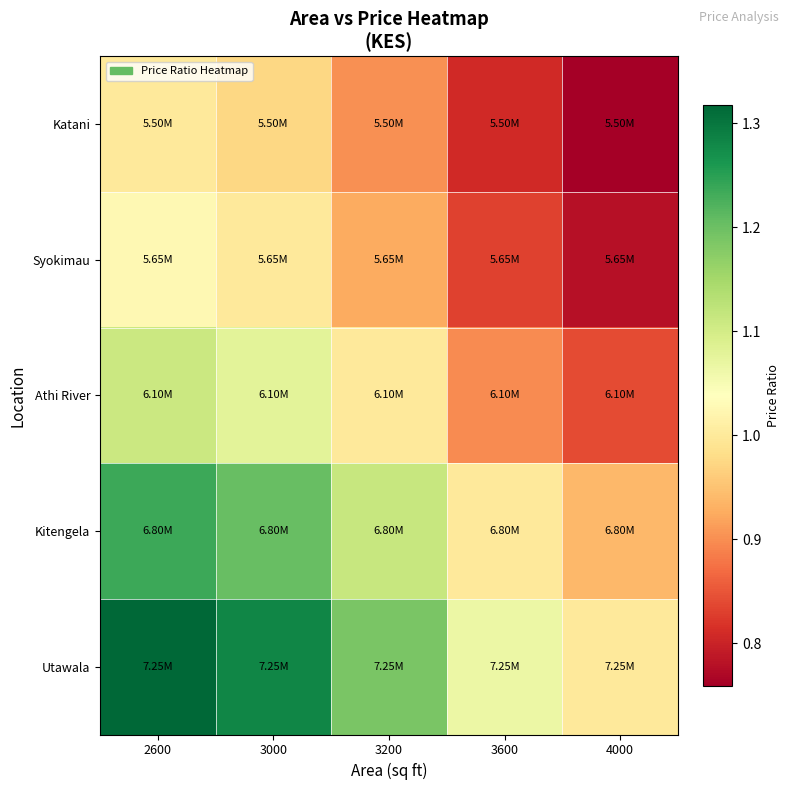

Rank the series by their maximum value, from lowest to highest.

Katani, Syokimau, Athi River, Kitengela, Utawala